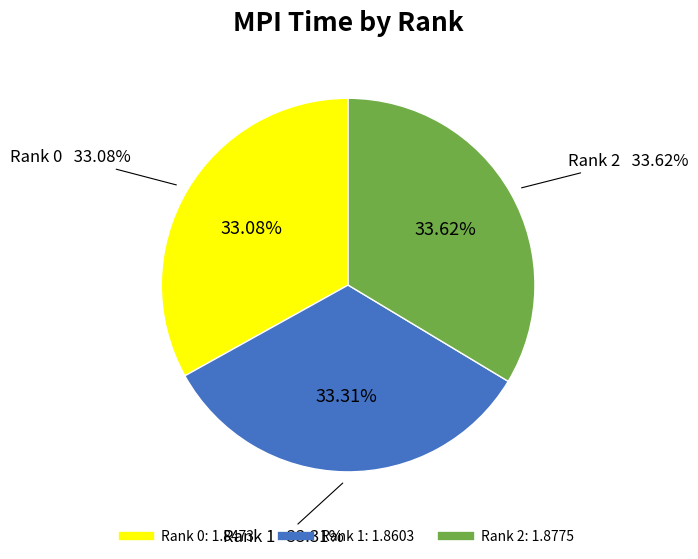

Do Rank 0 and Rank 1 together represent more than half of the pie?

Yes